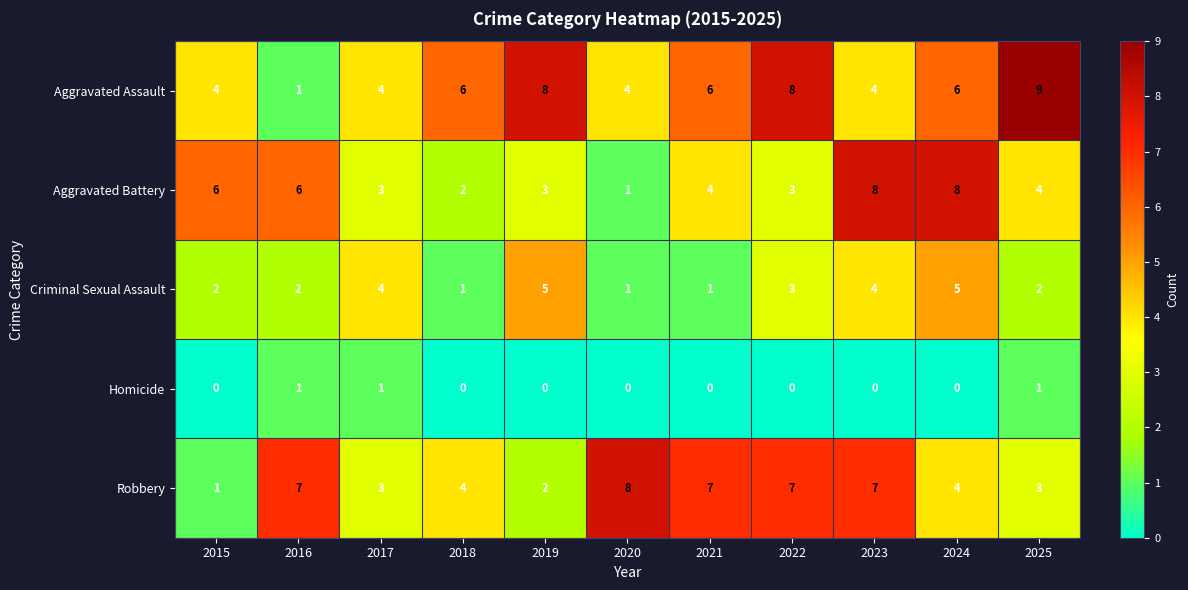

Count the Aggravated Assault values in the range 4 to 8.

9